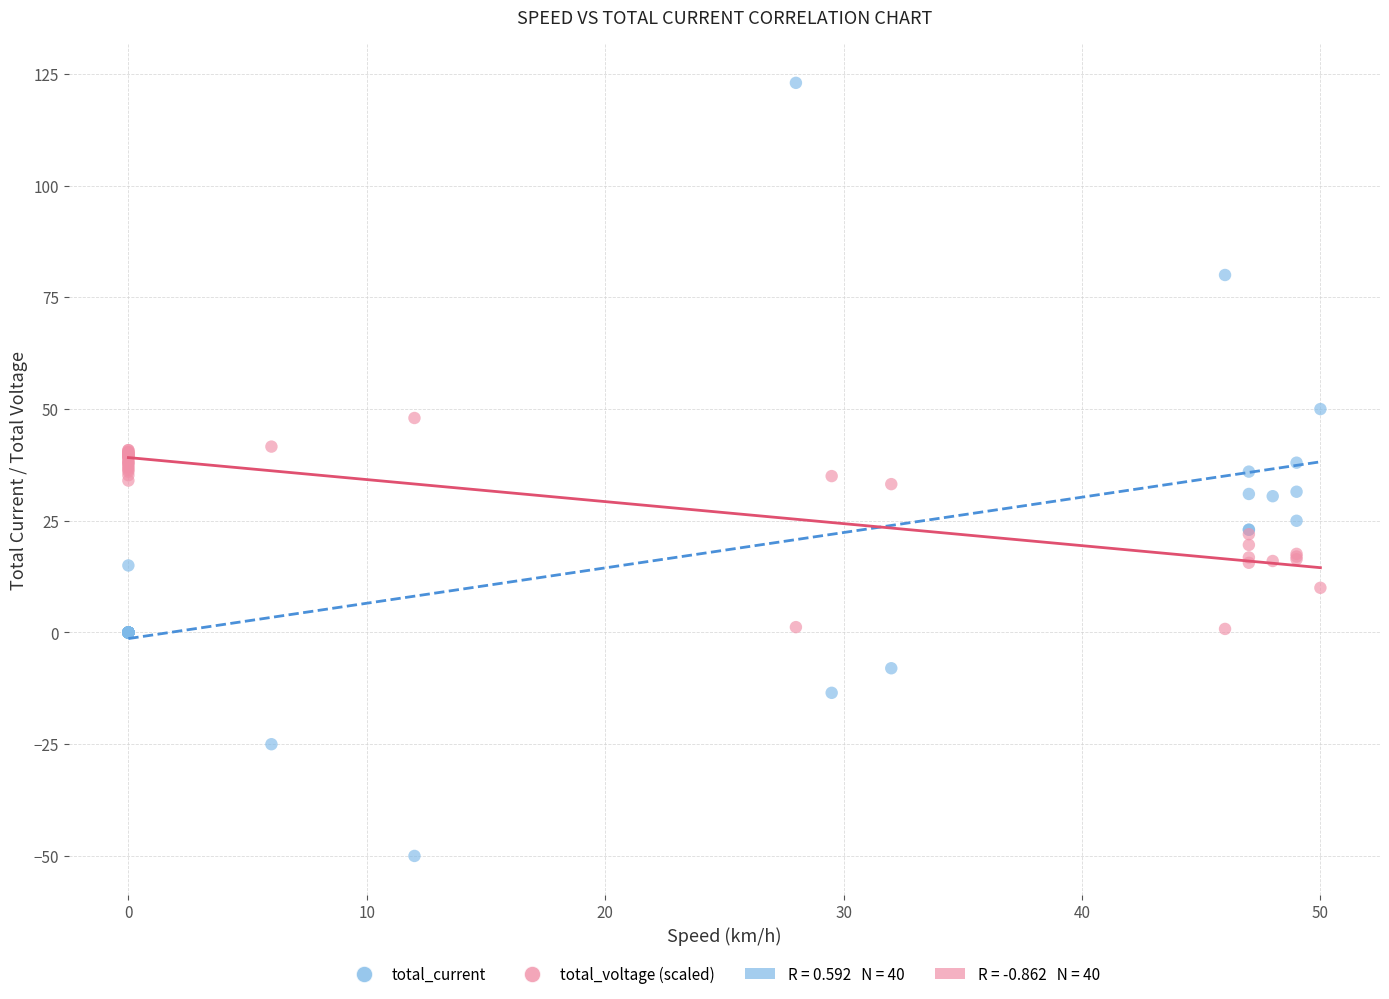

Which series has the widest spread of Y values?

total_current